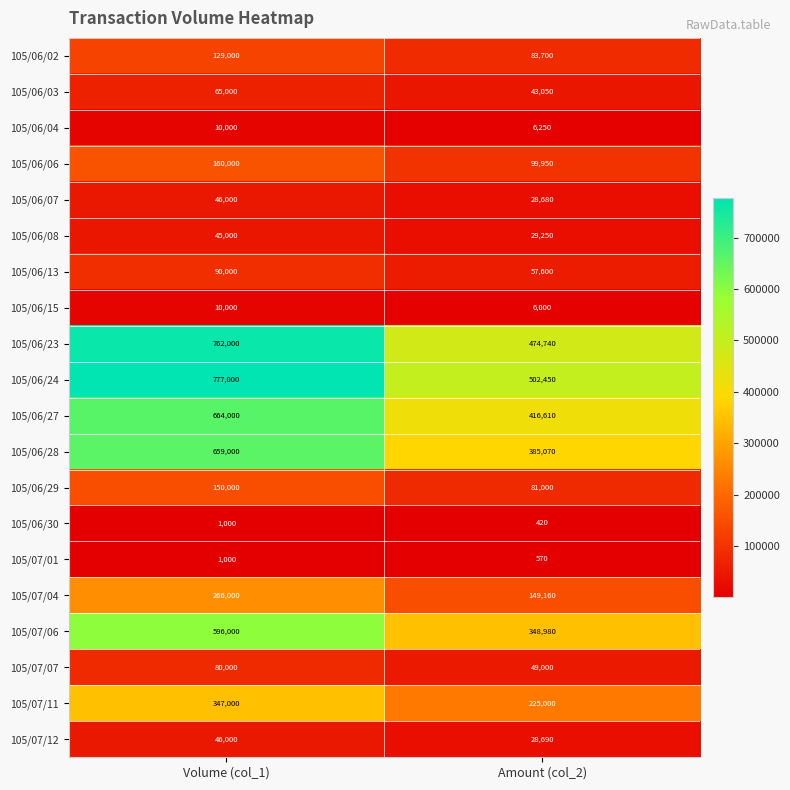

At which label does 105/06/15 reach its minimum?

Amount (col_2)